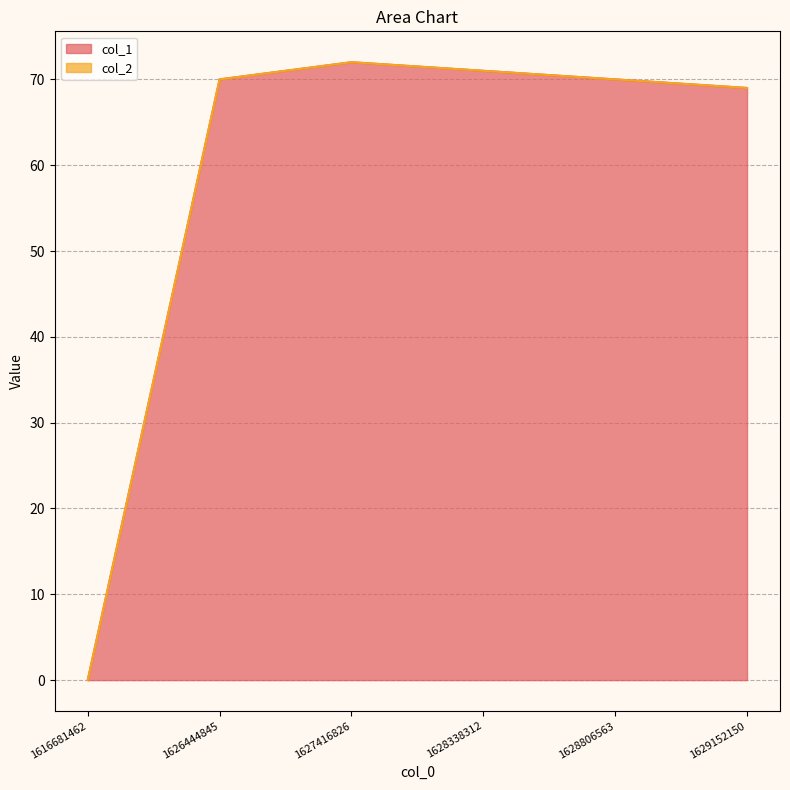

What is the change in value from 1616681462 to 1628338312?

+71